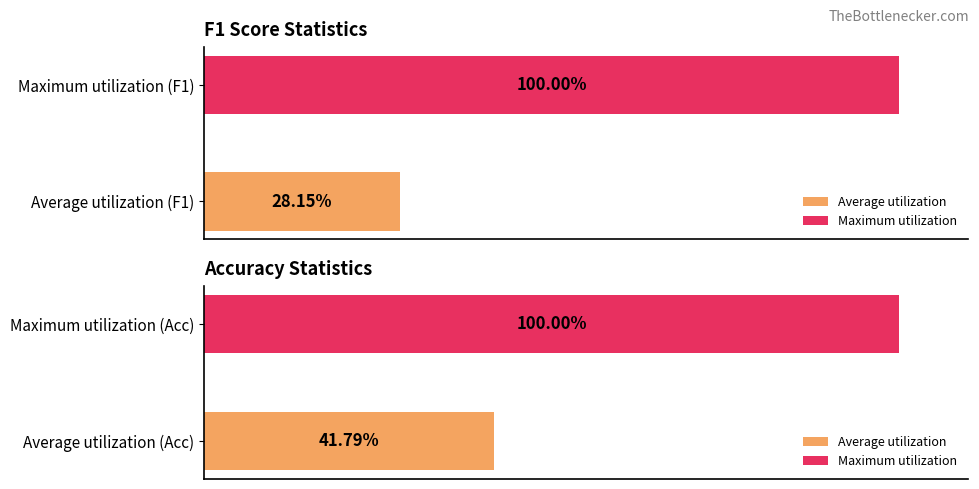

Between Average utilization (F1) and Maximum utilization (F1), which is larger?

Maximum utilization (F1)